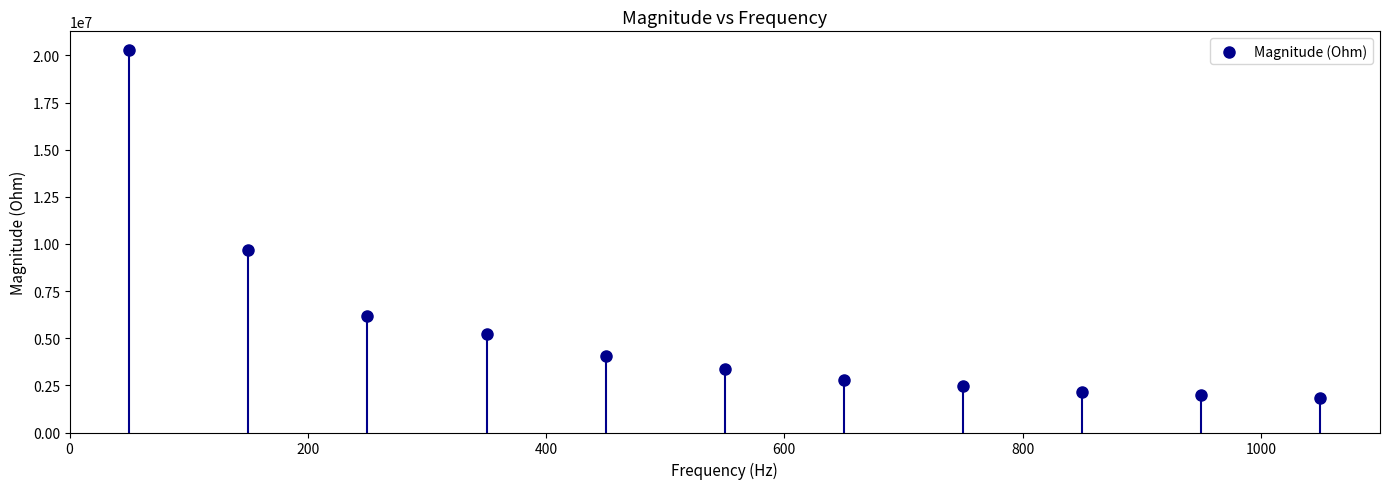

What is the average X value?

550.0